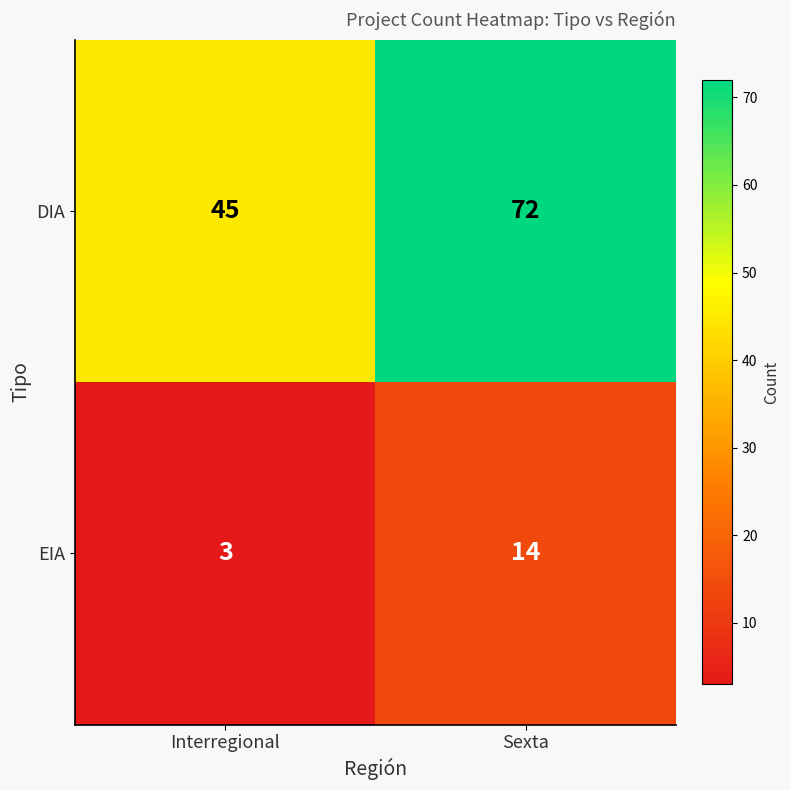

What is the total value across all series at Sexta?

86